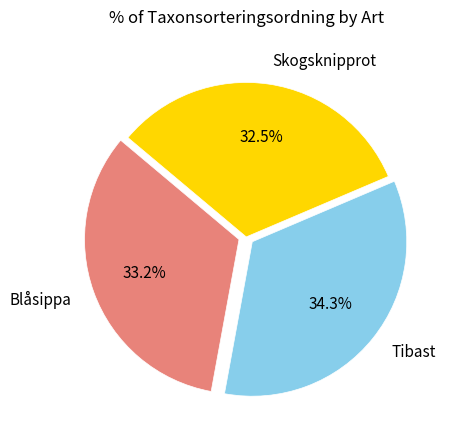

Combined, do Skogsknipprot and Blåsippa account for over 50%?

Yes